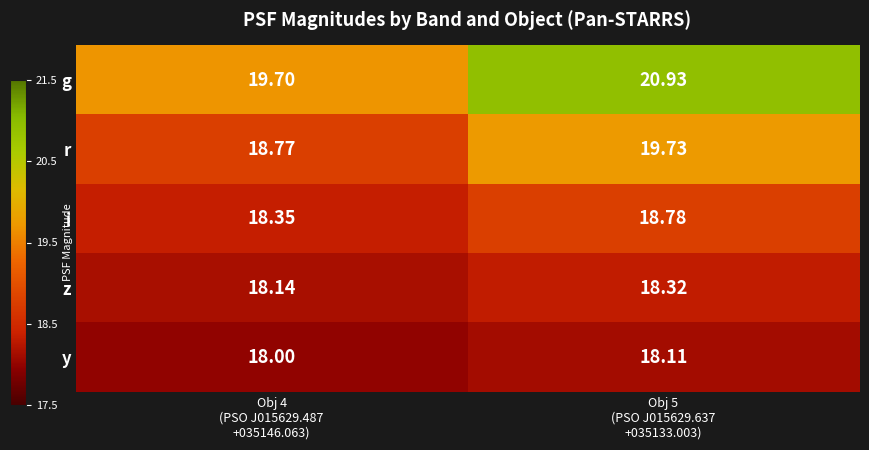

Which series has the widest spread of values?

g